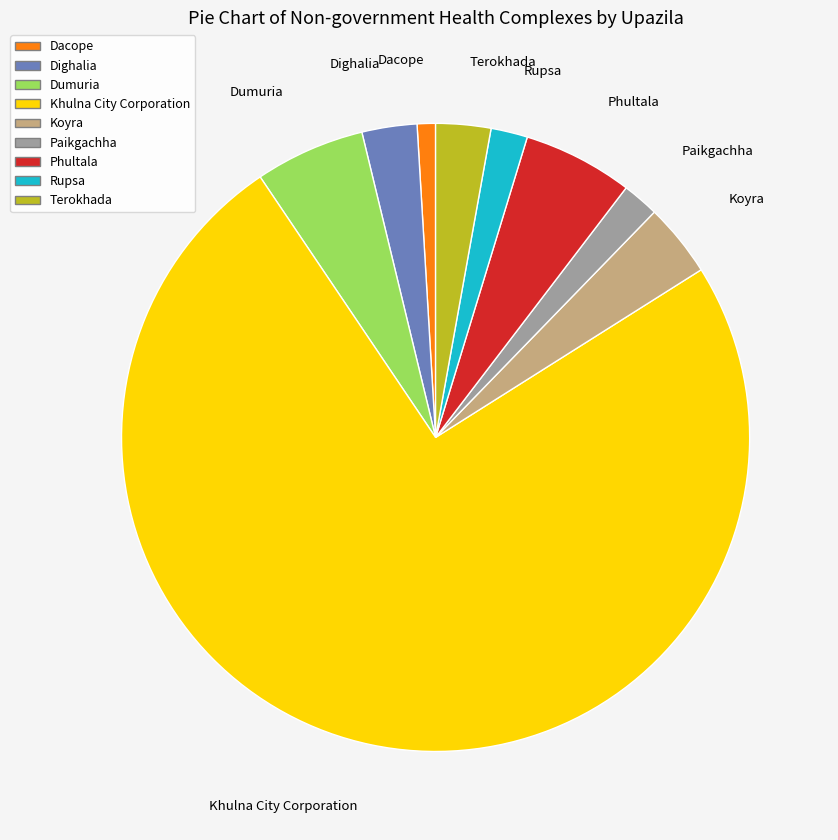

Does any single category account for the majority?

Yes